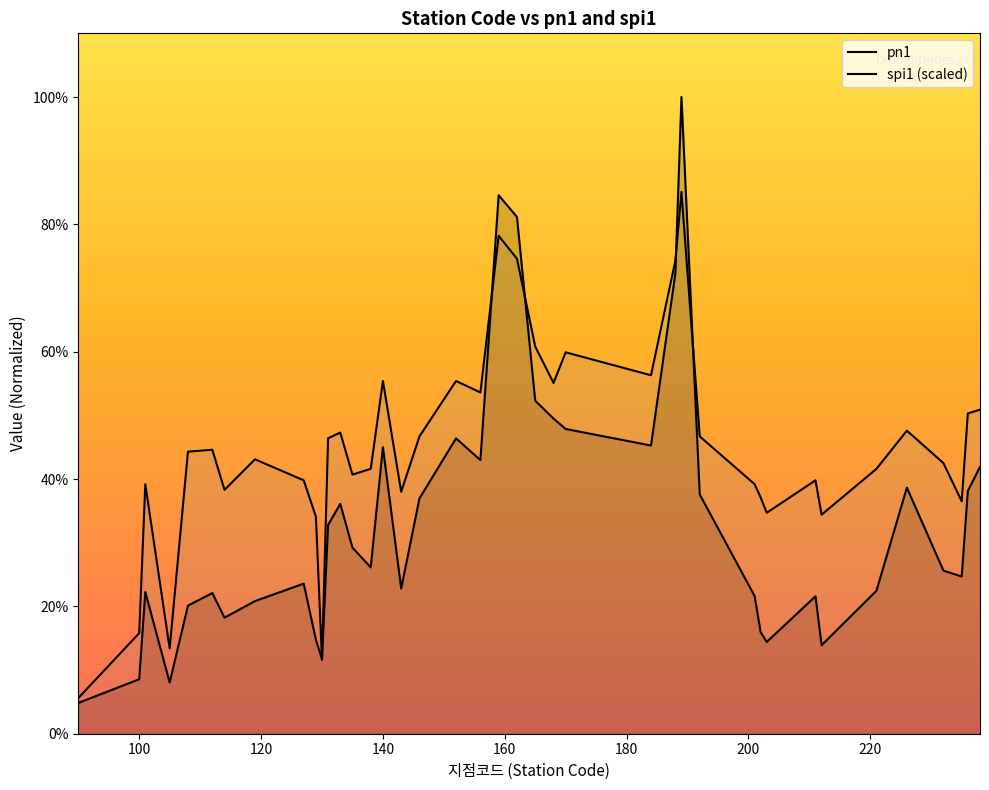

At which category does spi1 reach its first local peak?

101